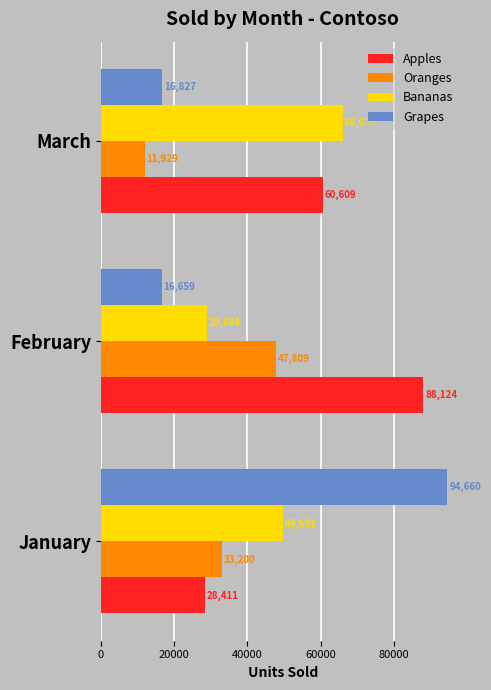

Which series has the largest total across all categories?

Apples